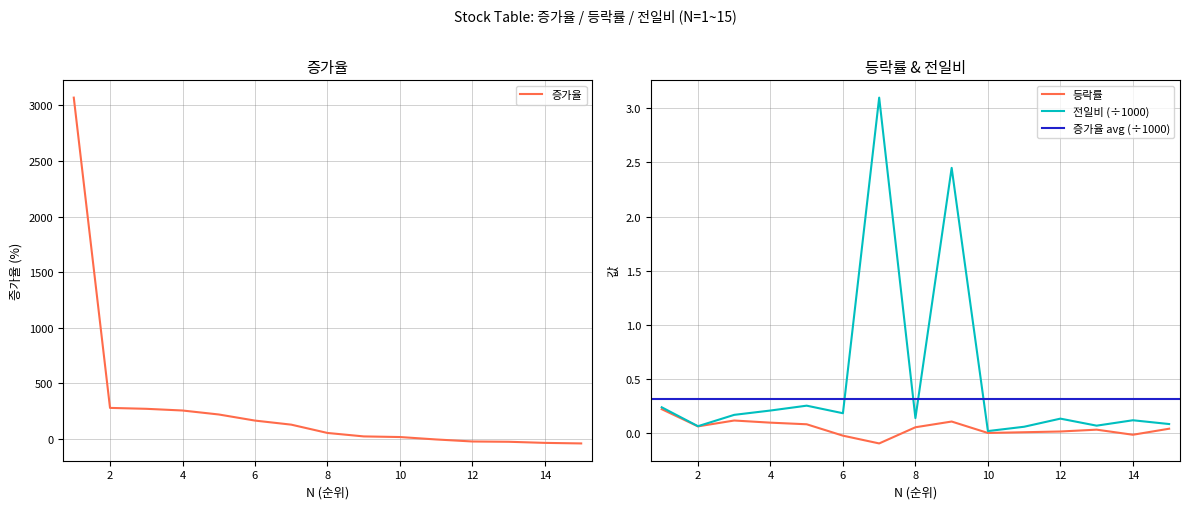

Does the chart have visible grid lines?

Yes